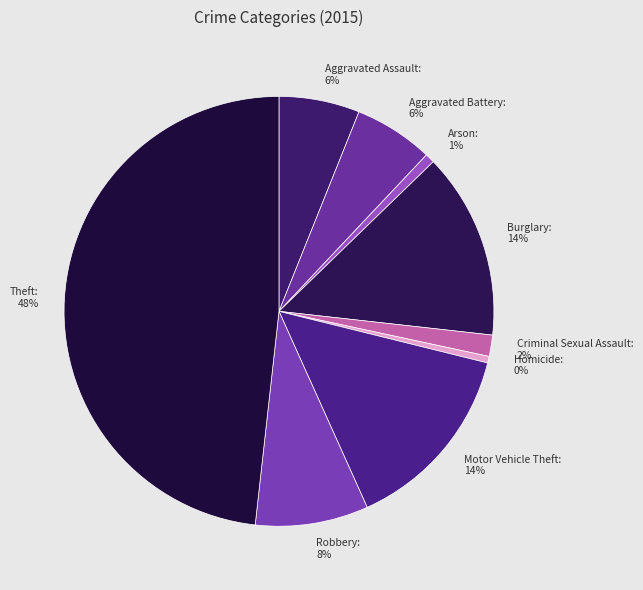

Is it true that Burglary is 14% of the pie?

True